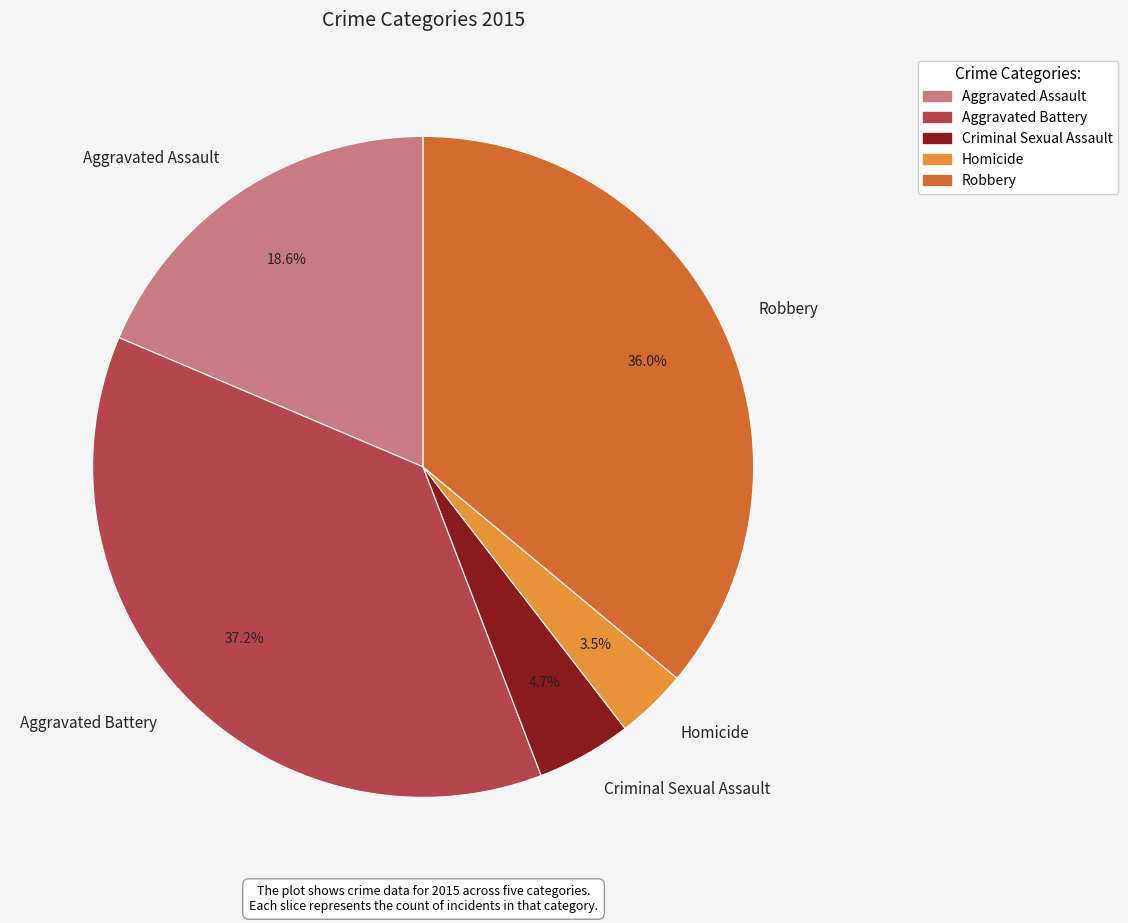

How many slices are in this pie chart?

5